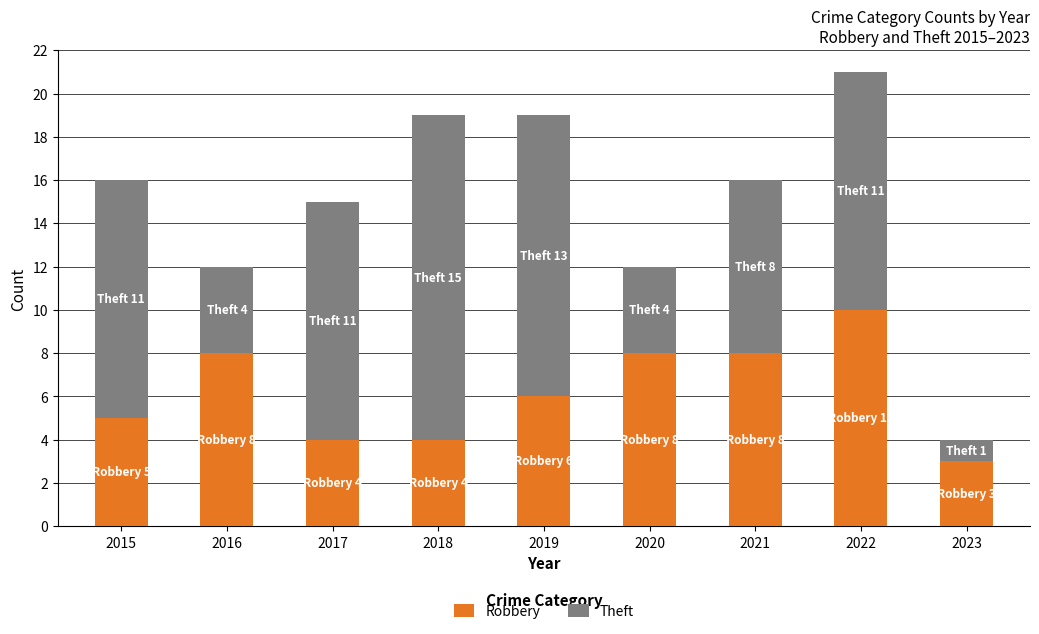

What is the total value across all series at 2016?

12